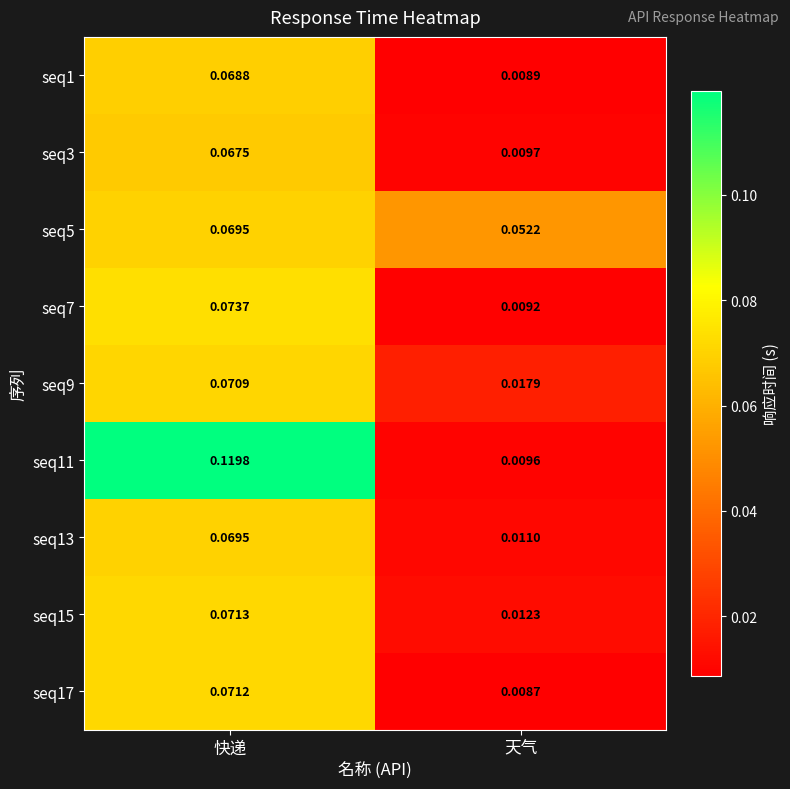

Which category has the lowest value in the seq3 series?

天气